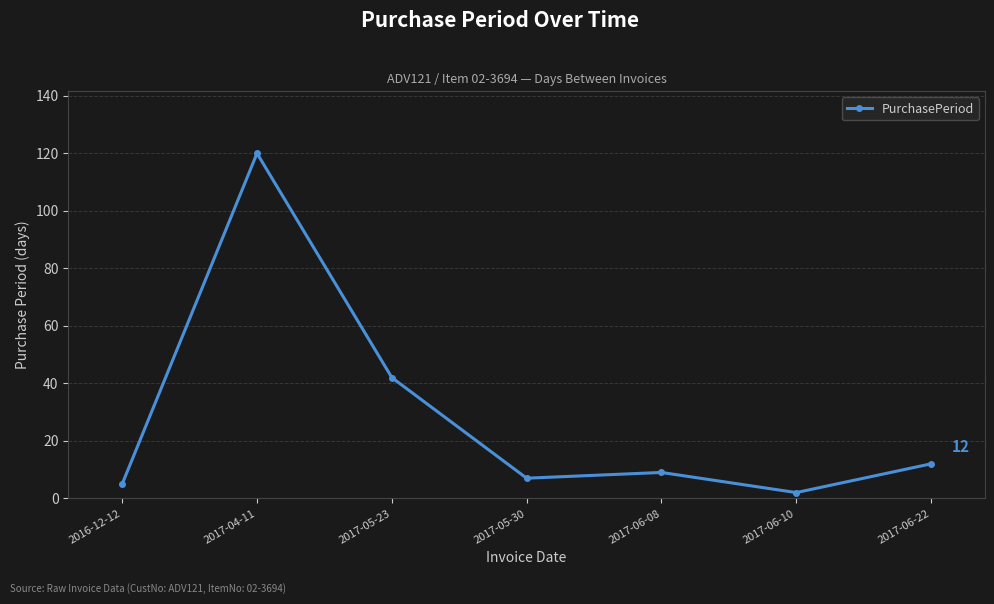

What is the value of the 4th point from the left?

7